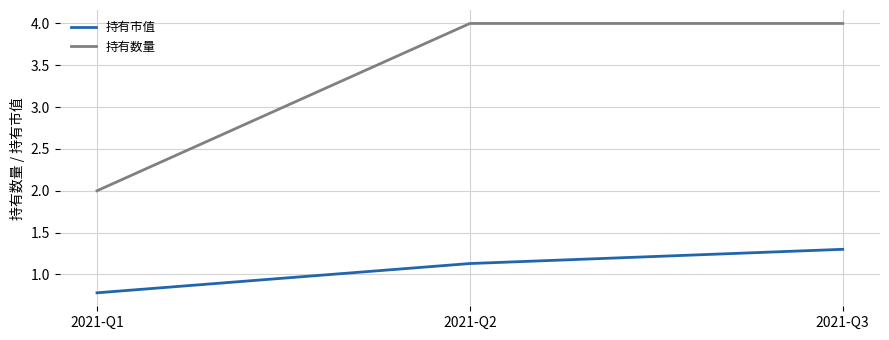

What is the sum of all 持有数量 values?

10.0